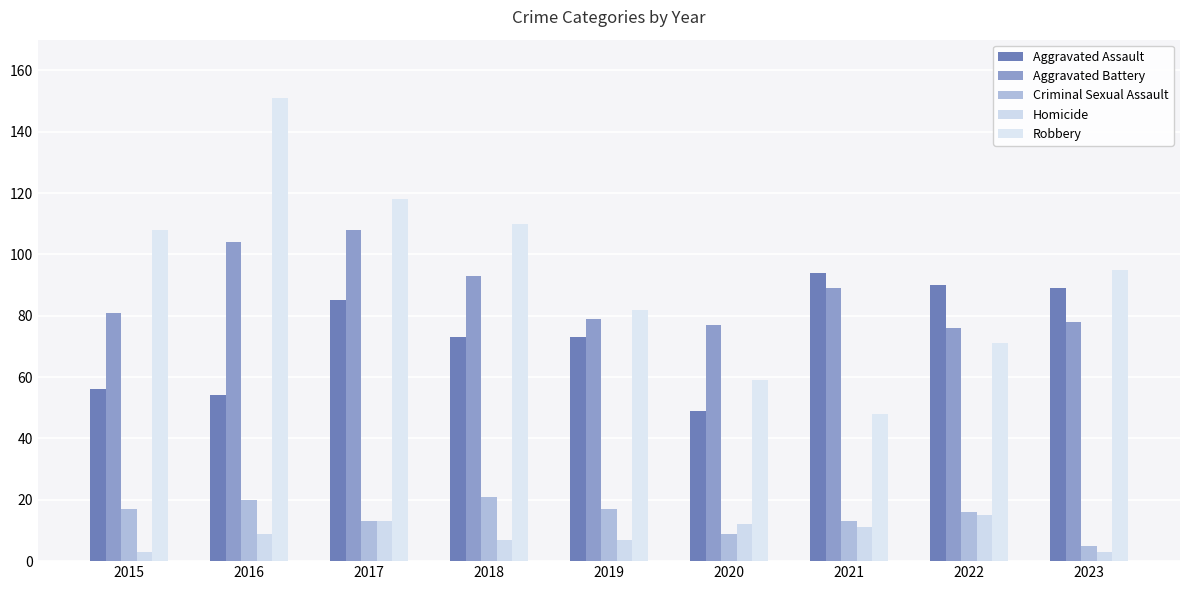

What is the spread (max minus min) of values at 2015?

105